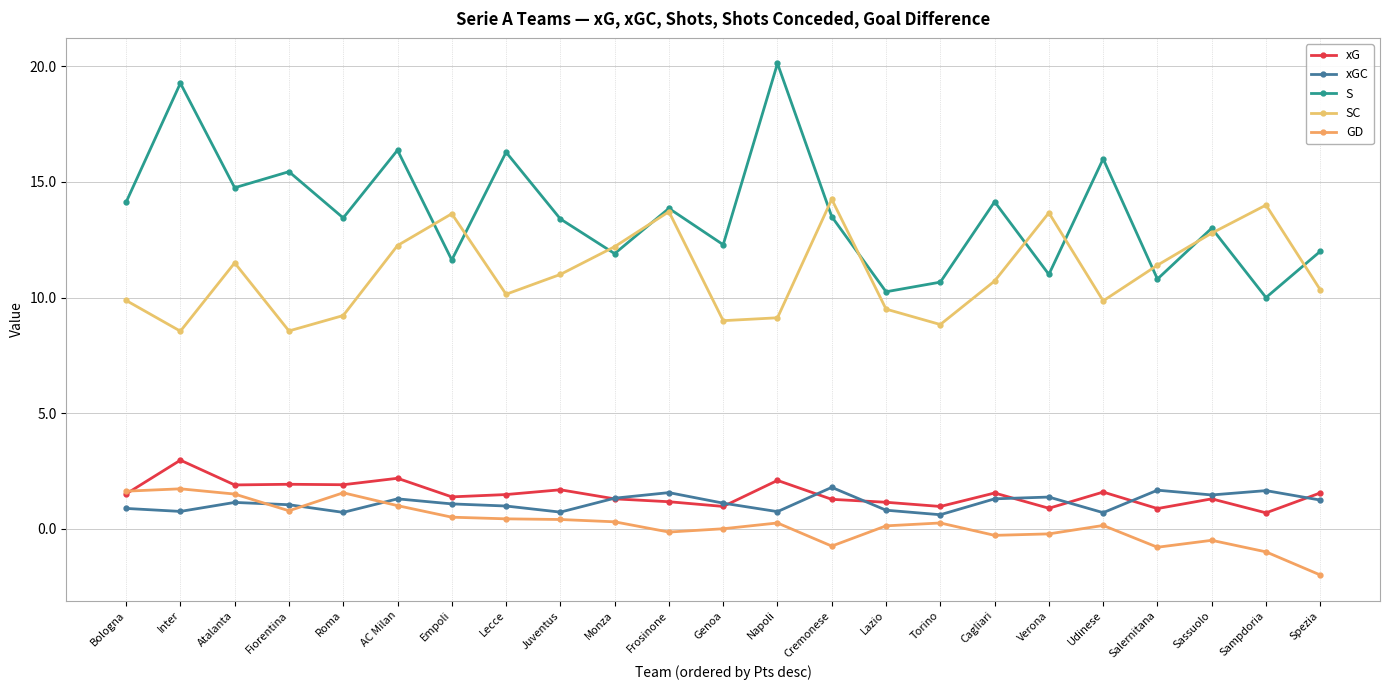

What is the smallest value displayed?

-2.0